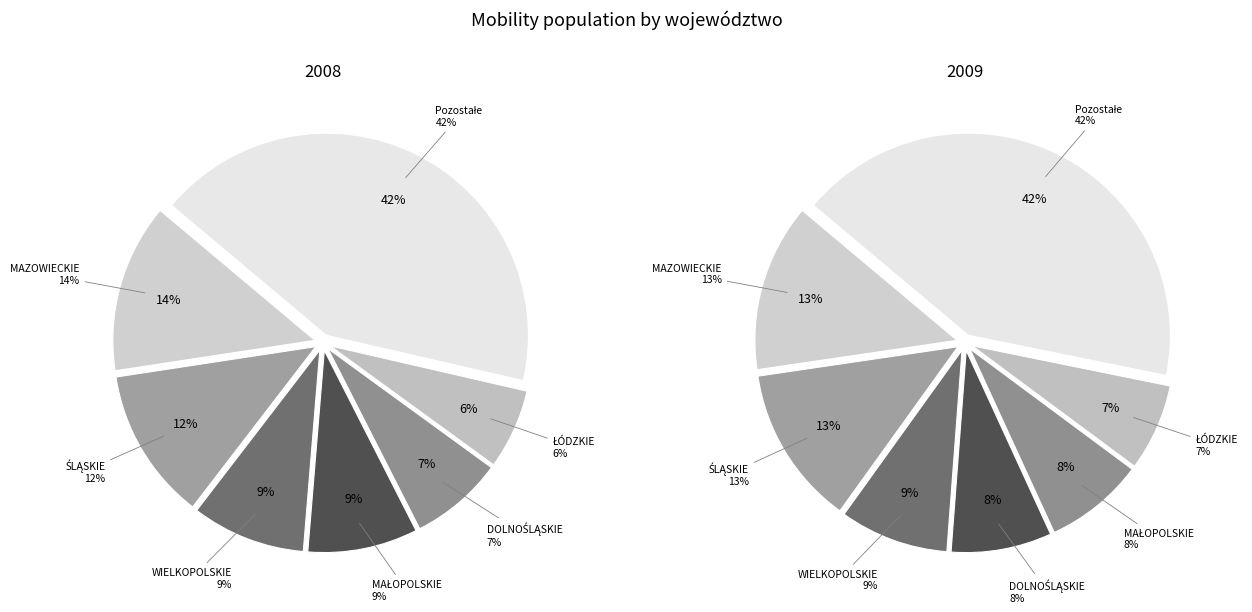

Is there any slice that represents more than half of the pie?

No